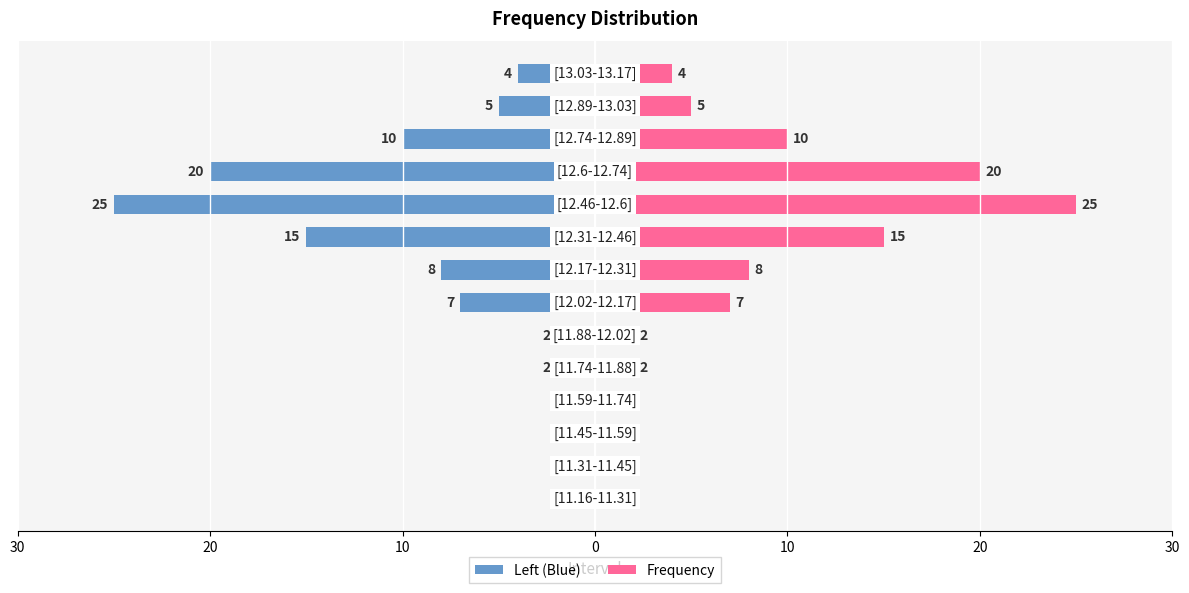

What is the smallest value displayed?

-25